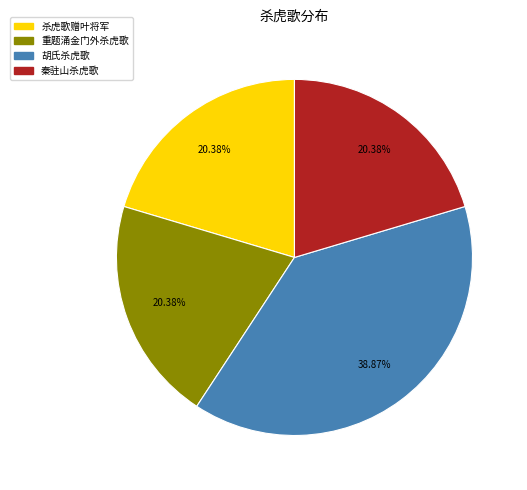

How many slices are in this pie chart?

4